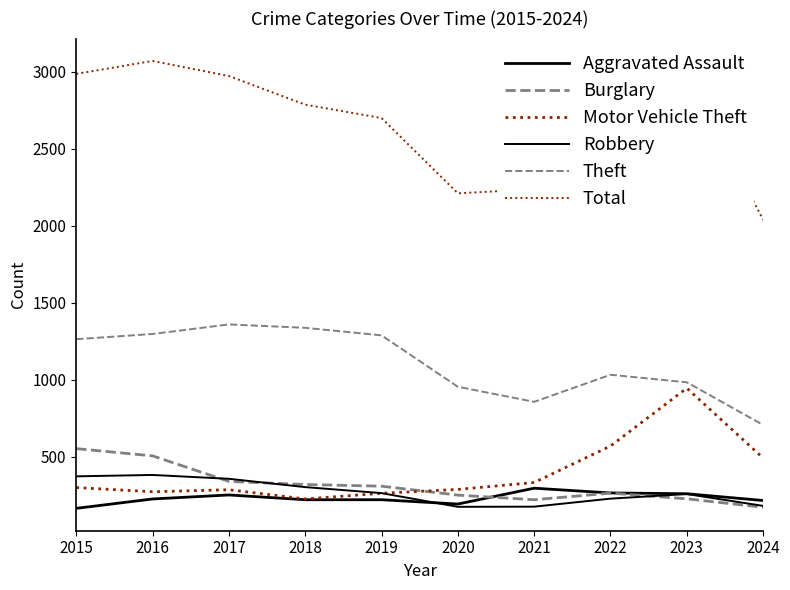

Is the value of Motor Vehicle Theft at 2021 greater than the value of Burglary at 2022?

Yes